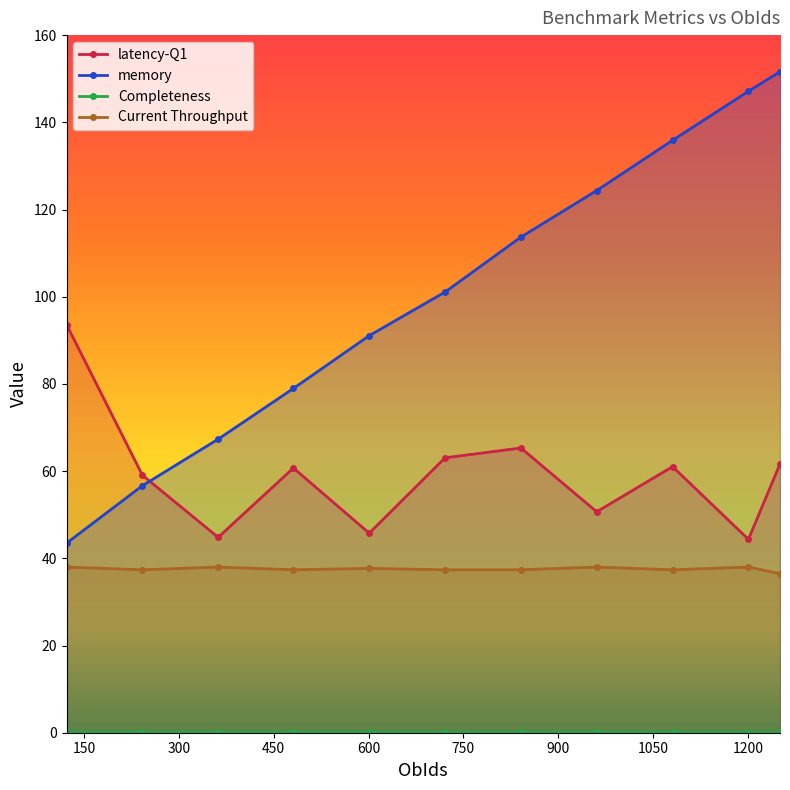

How many series are shown in this chart?

4